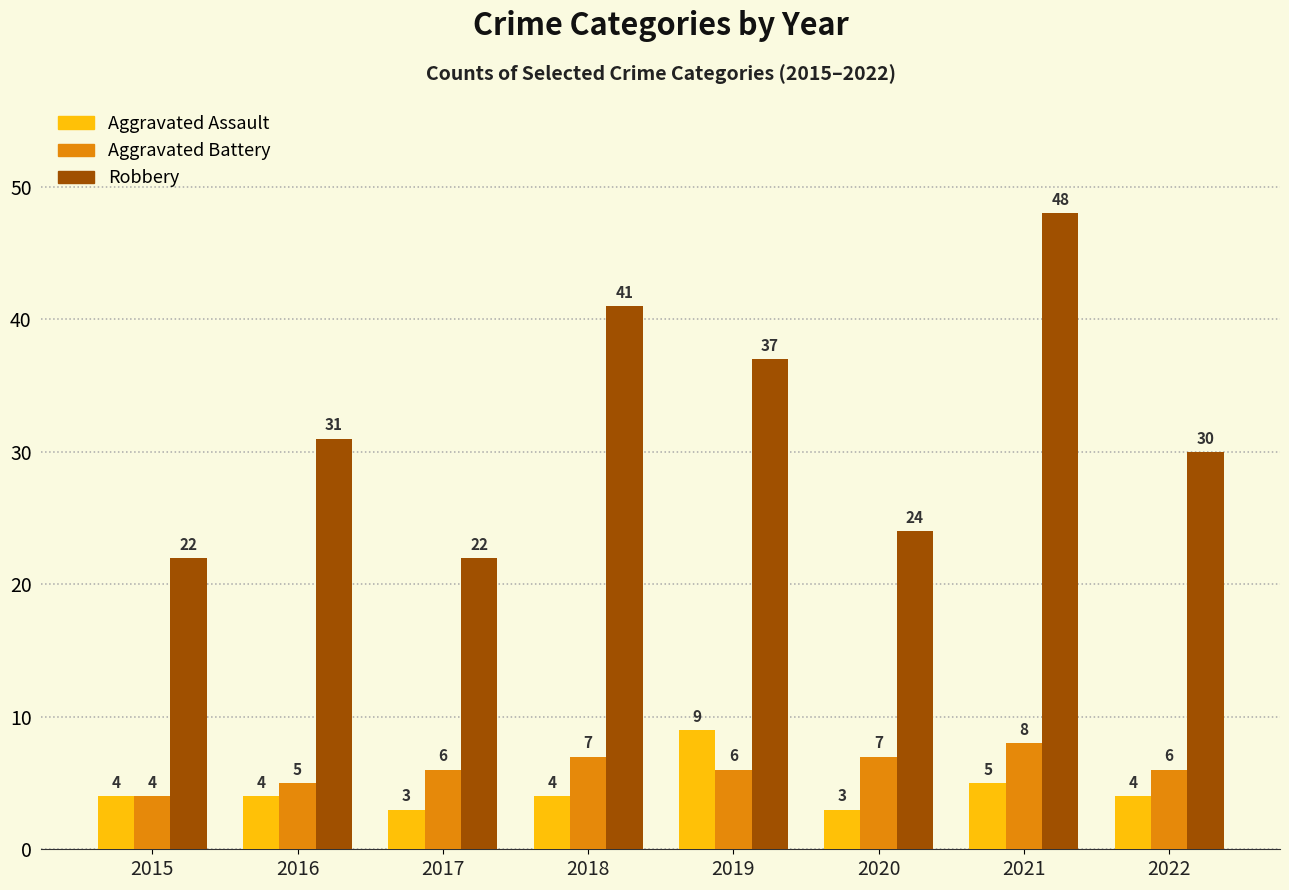

Between 2017 and 2019, which series saw the biggest shift?

Robbery